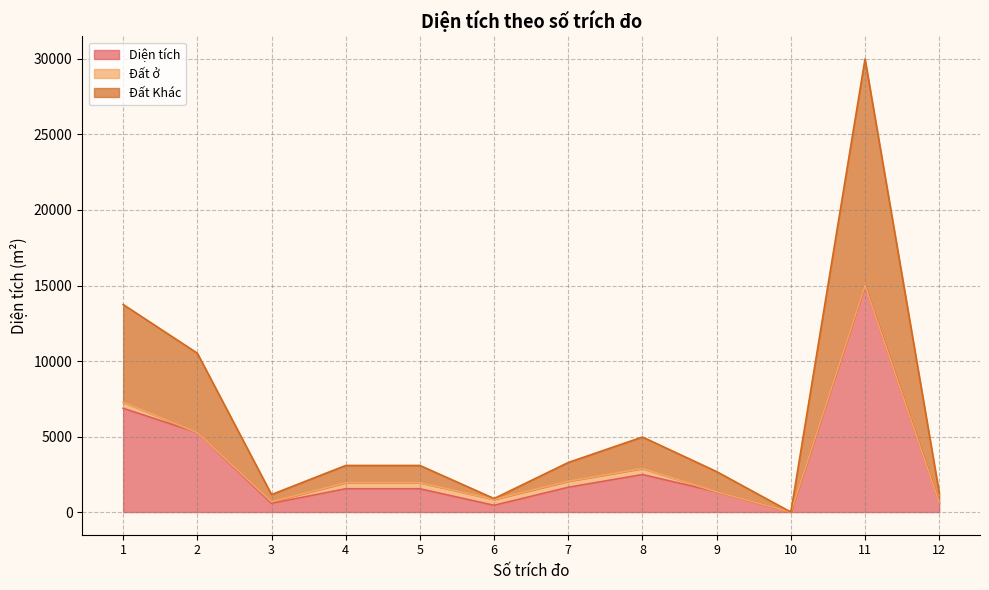

What is the maximum value for Diện tích?

14999.6